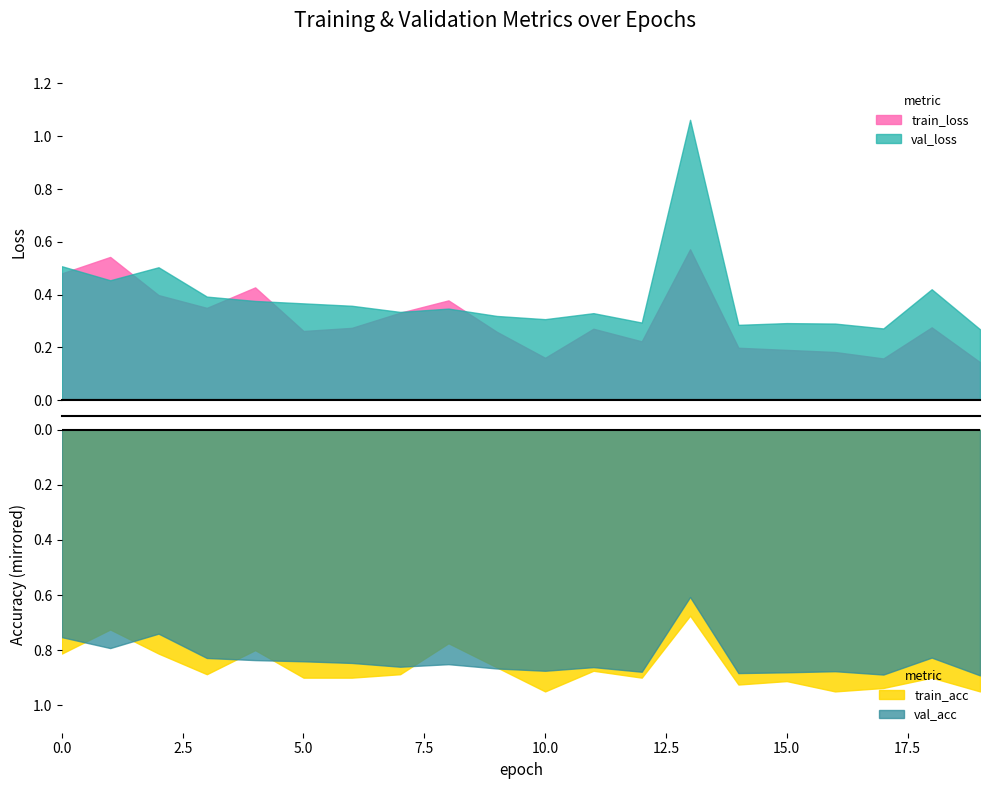

True or false: val_loss has a value of 0.3 at 19.

True